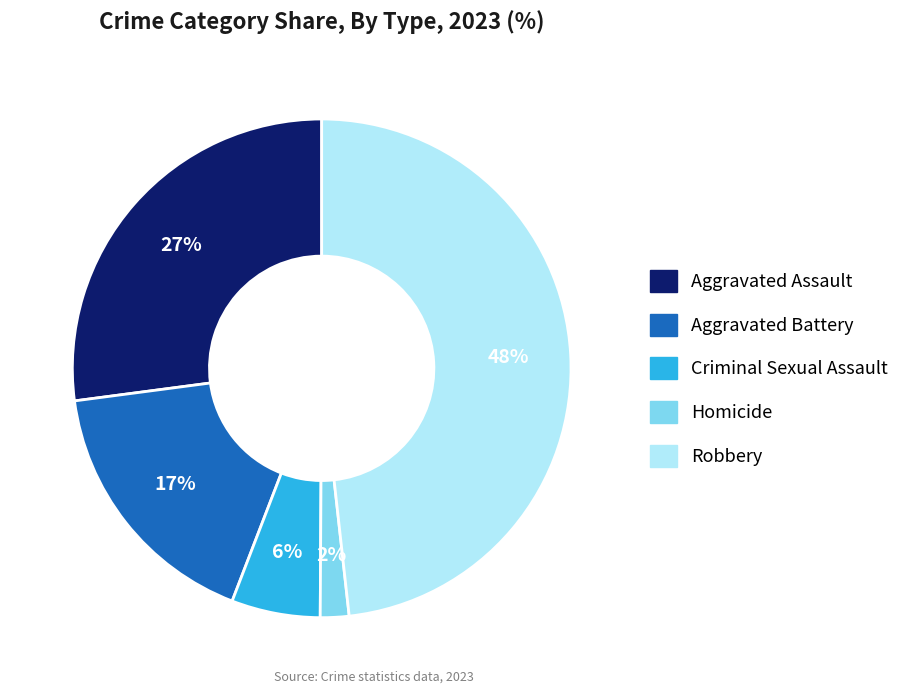

The Criminal Sexual Assault slice represents 1% of the pie. True or false?

False